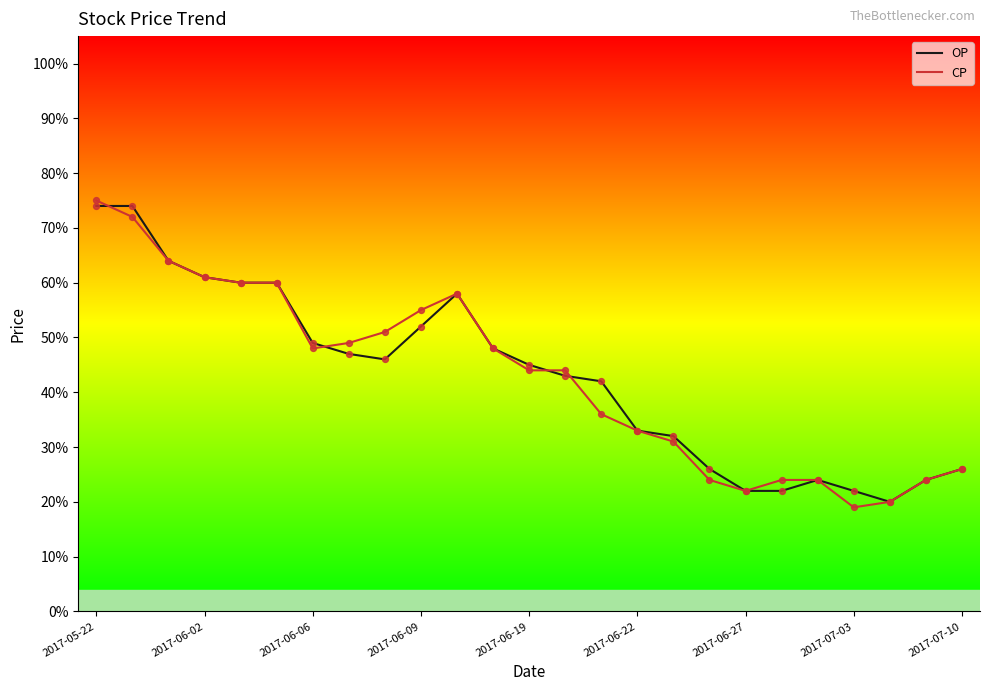

What are all the series names shown in the legend?

OP, CP